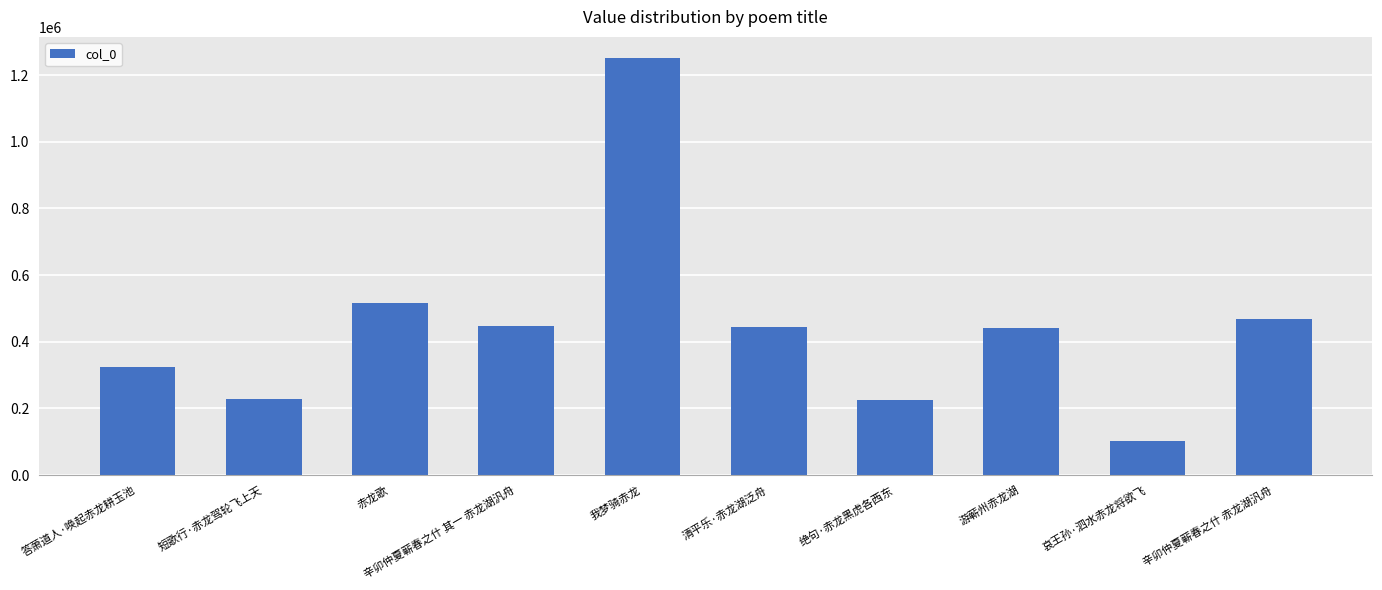

What is the label of the 10th bar from the right?

答萧道人·唤起赤龙耕玉池